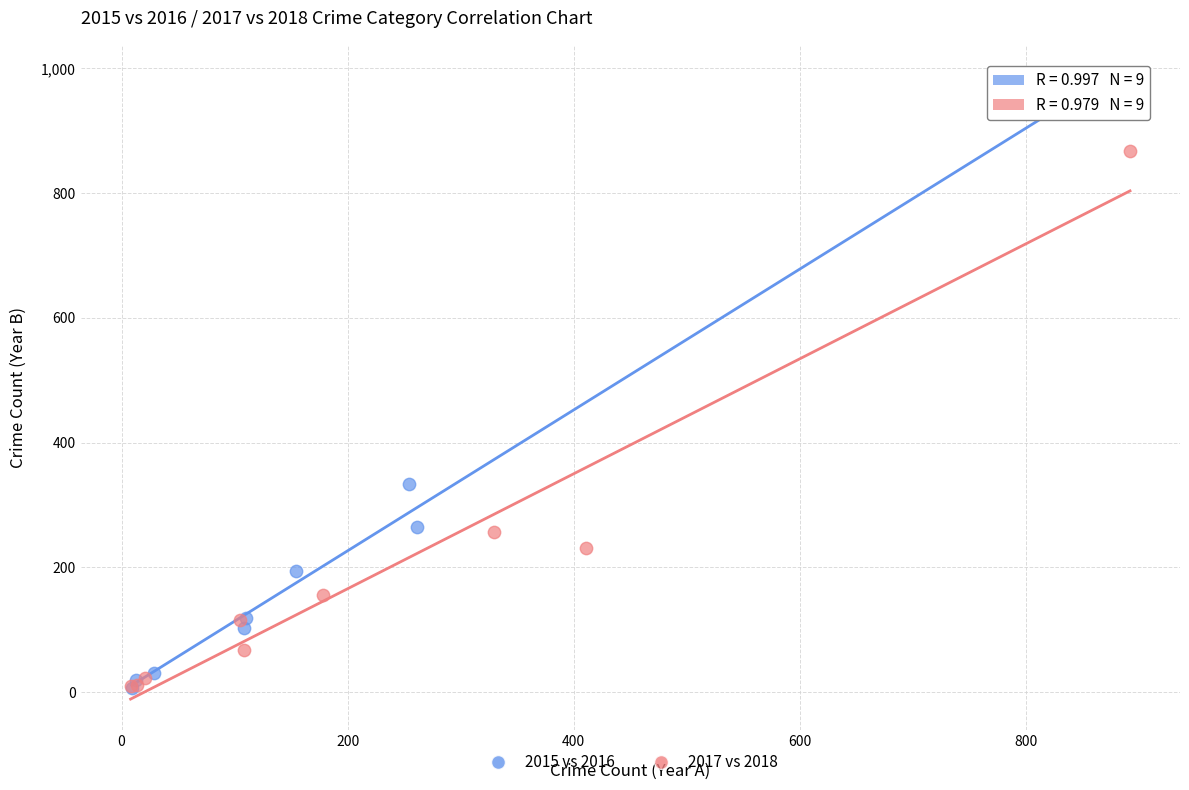

Which series reaches the maximum Y coordinate?

2015 vs 2016